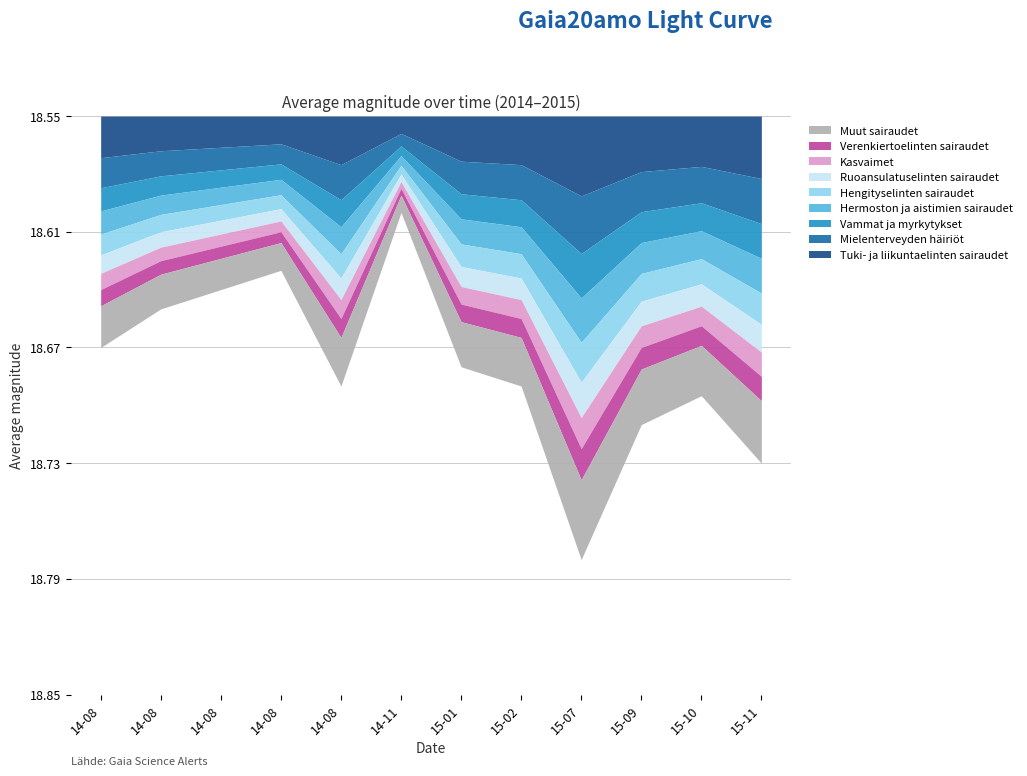

What is the sum of the values at 2015-01-11 and 2014-08-24?

37.4